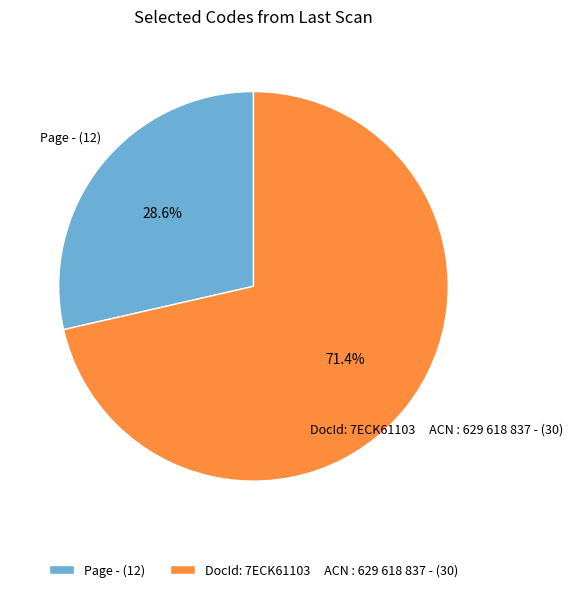

Count the number of slices in the pie.

2